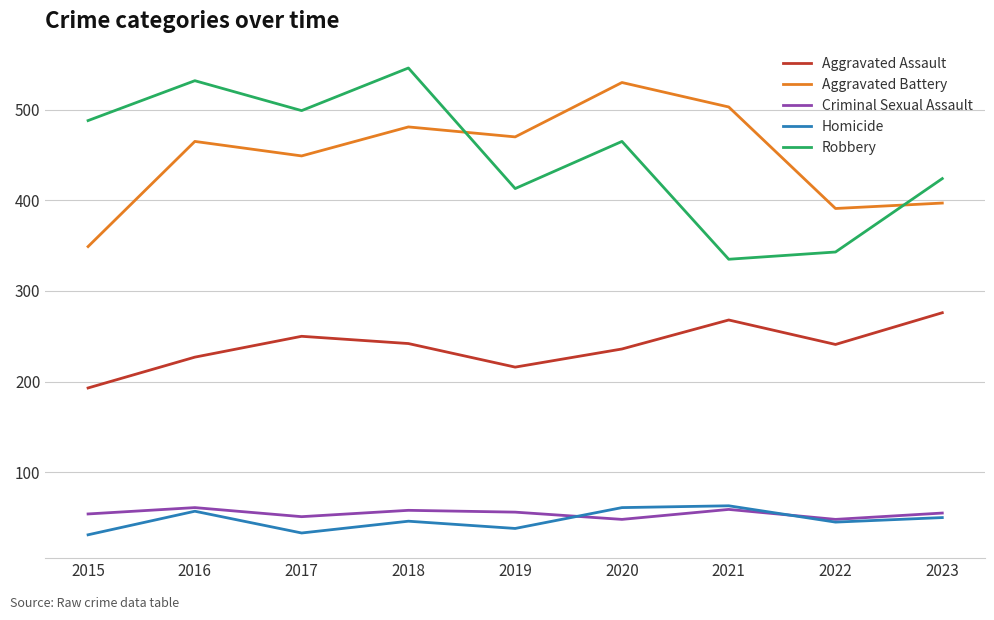

The Robbery series shows 562 at 2021. True or false?

False